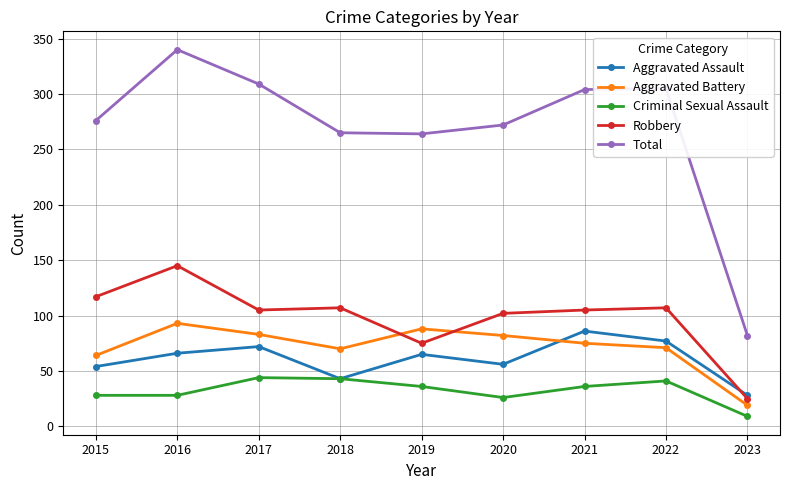

Which series has the largest range (max minus min)?

Total